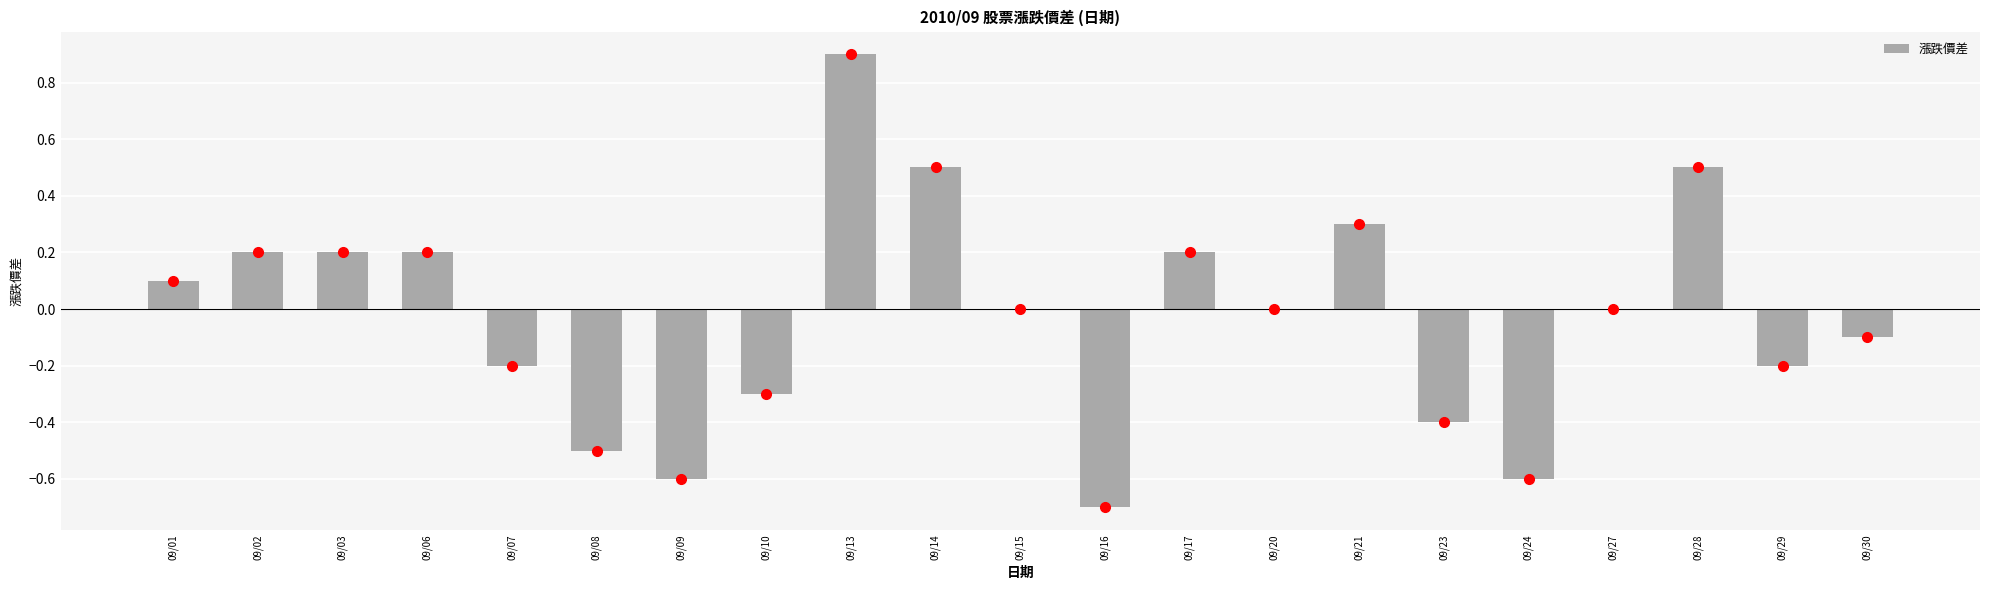

Reading left to right, transcribe all the data shown in this chart.

0.1	0.2	0.2	0.2	-0.2	-0.5	-0.6	-0.3	0.9	0.5	0.0	-0.7	0.2	0.0	0.3	-0.4	-0.6	0.0	0.5	-0.2	-0.1